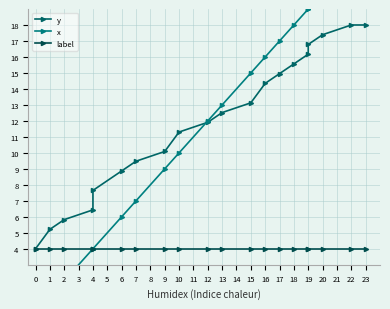

List the series in order of their peak value, lowest first.

label, y, x